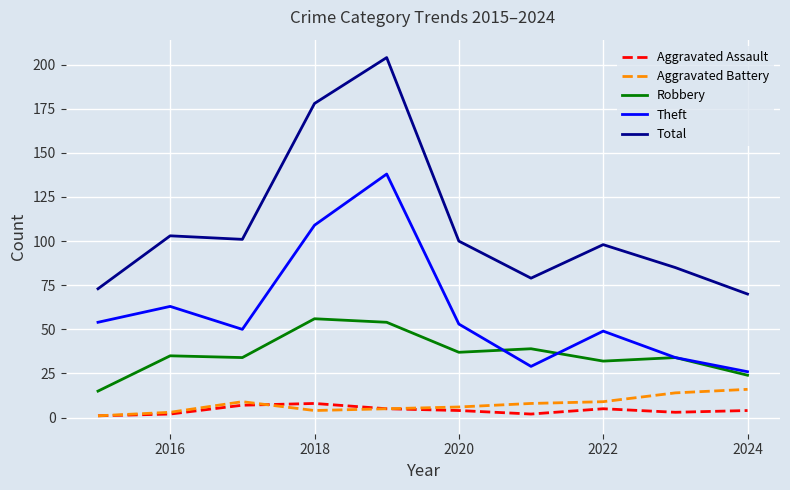

Which series has the largest total across all categories?

Total